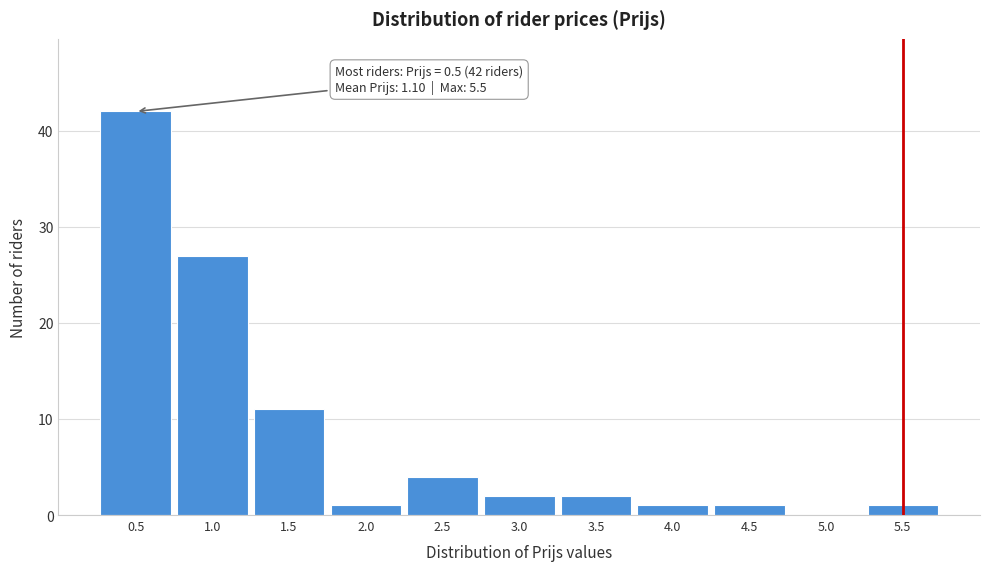

Which range on the x-axis has the tallest bar?

0.25 to 0.75